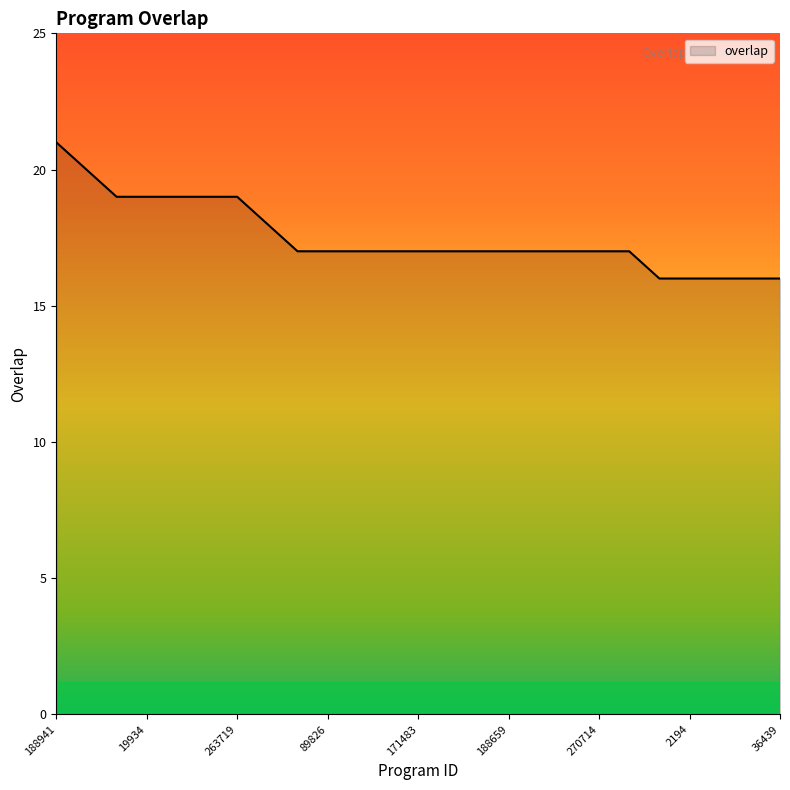

Reading left to right, list all the values displayed in this chart.

21	20	19	19	19	19	19	18	17	17	17	17	17	17	17	17	17	17	17	17	16	16	16	16	16